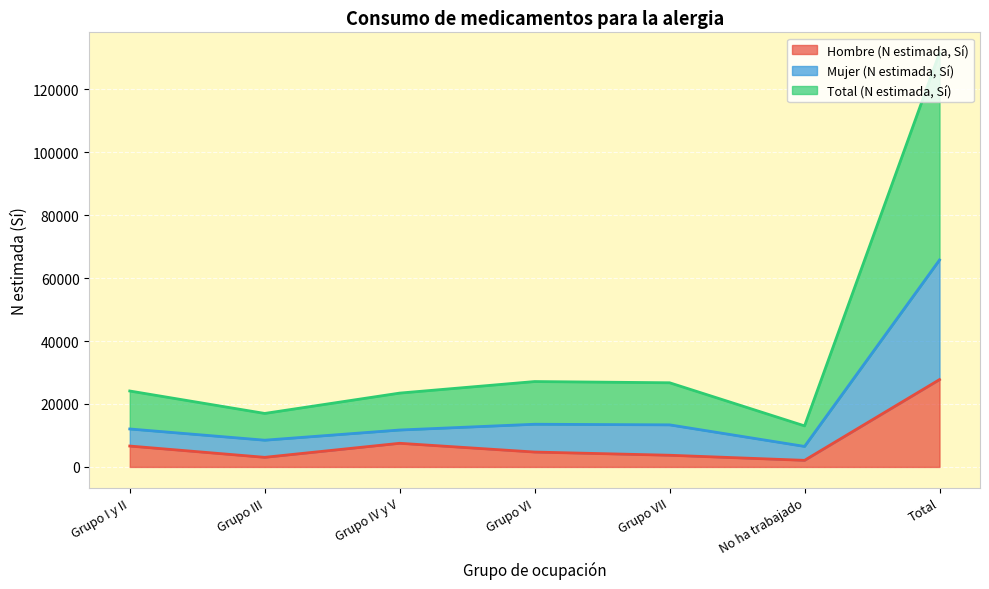

Where is Hombre (N estimada, Sí) nearest to the value 14922?

Grupo IV y V